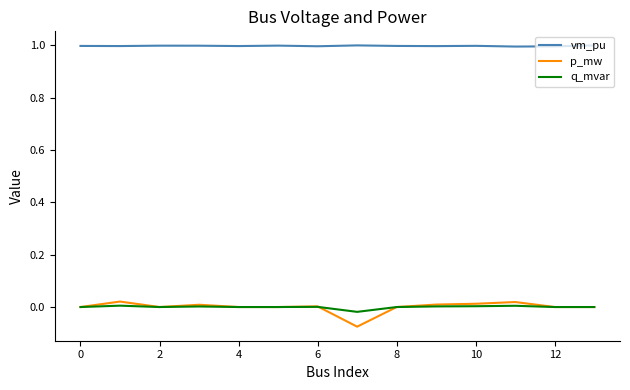

What is the minimum value for vm_pu?

1.0